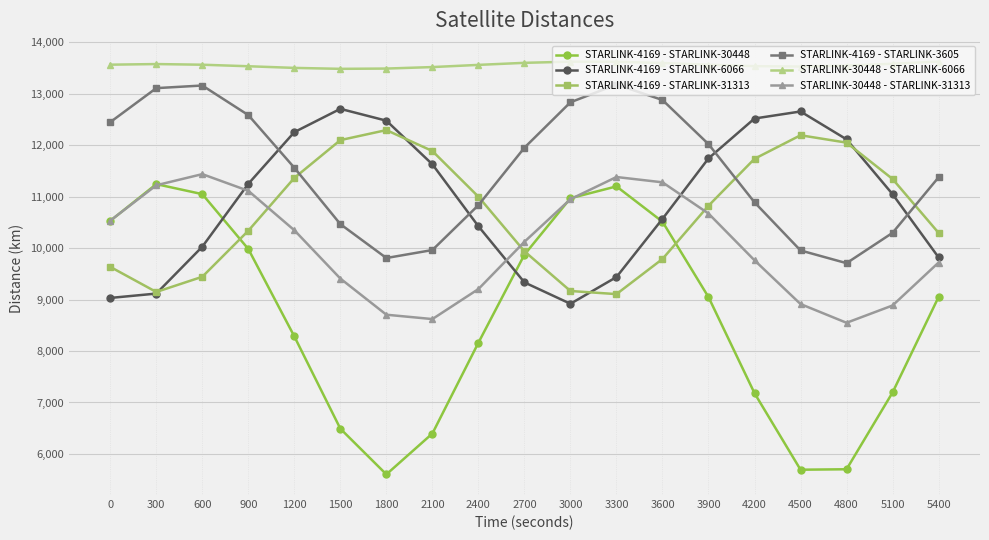

True or false: STARLINK-30448 - STARLINK-31313 has a value of 17084.4 at 5400.

False